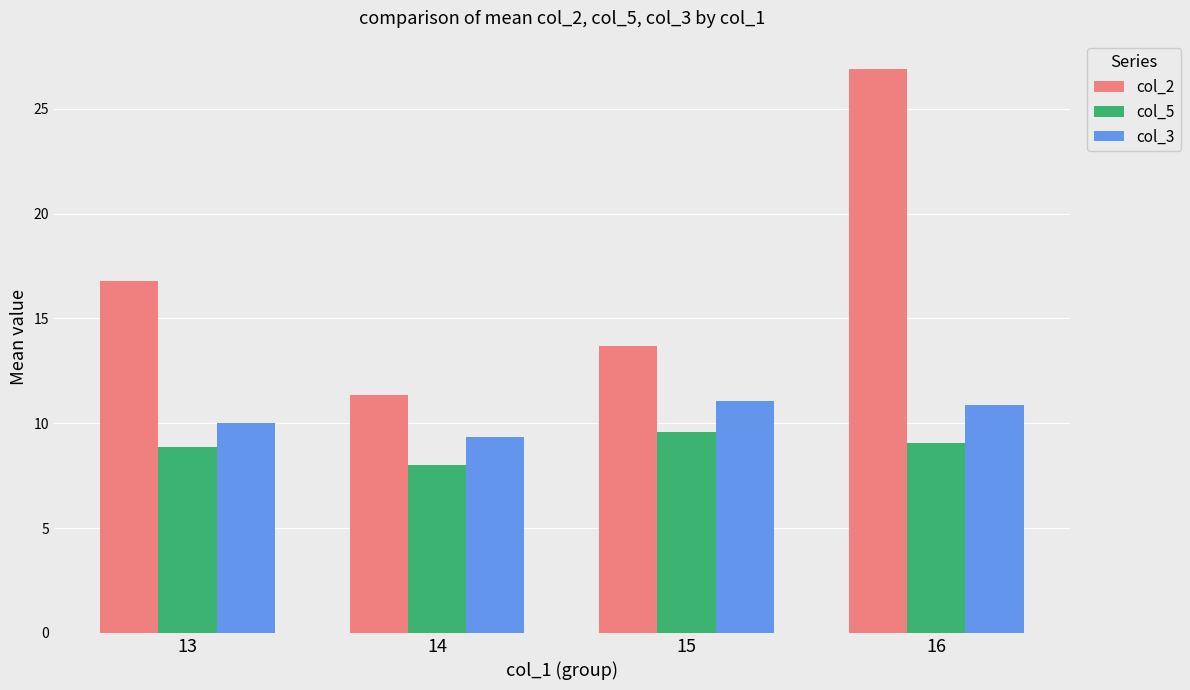

Which category has the highest value in the col_5 series?

15